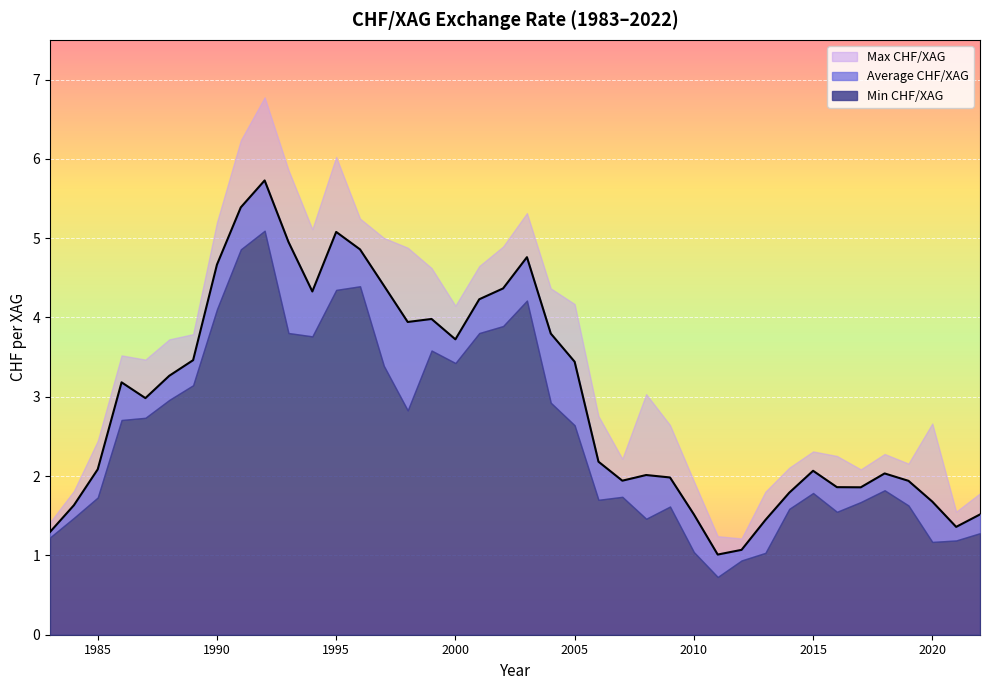

At which label does Min CHF/XAG reach its peak?

1992